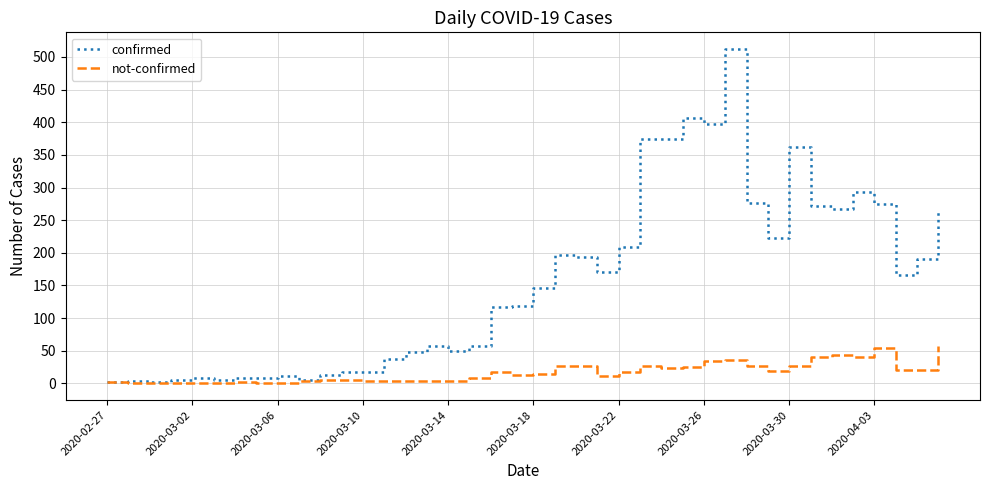

List the series in order of their overall mean, highest first.

confirmed, not-confirmed